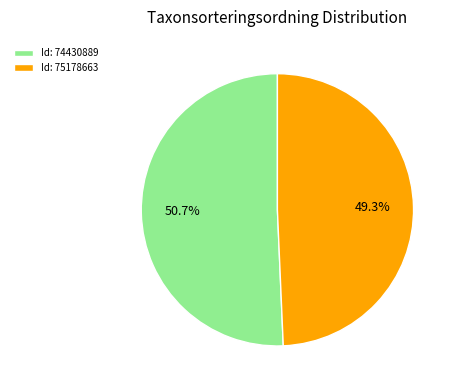

Rank the categories by value from highest to lowest.

Id: 74430889, Id: 75178663